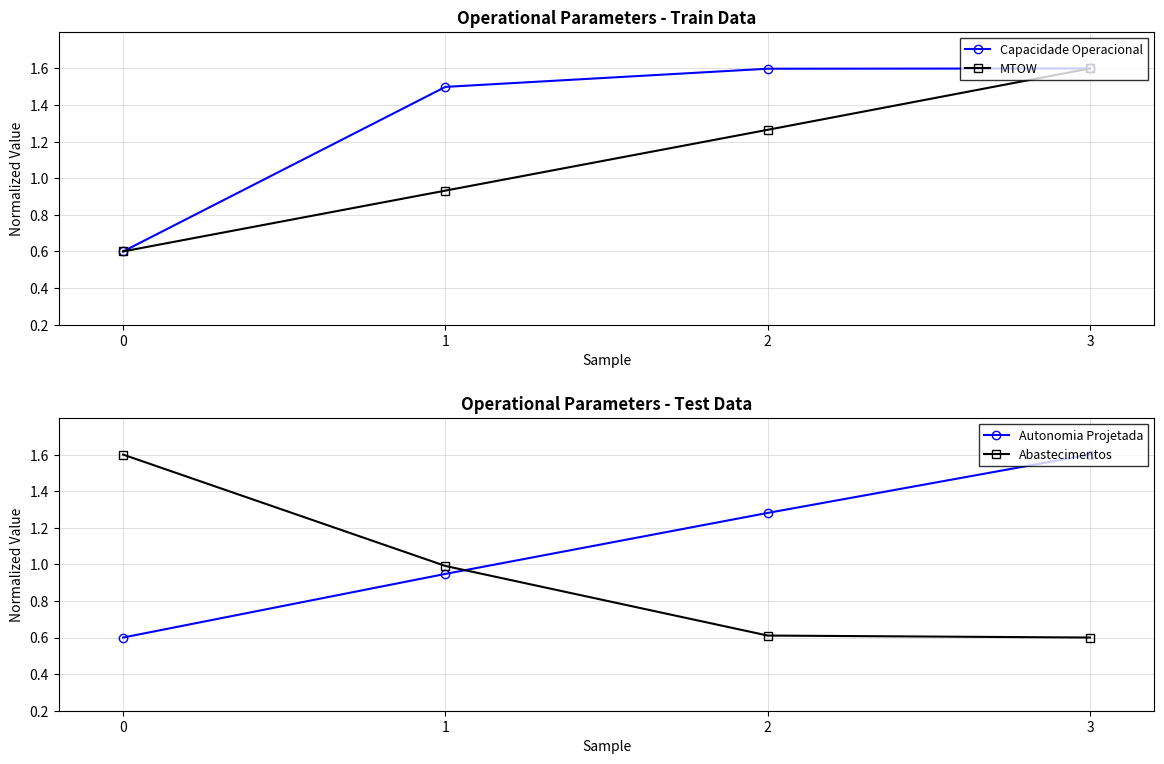

True or false: Capacidade Operacional has more than 1 interior local peaks.

False